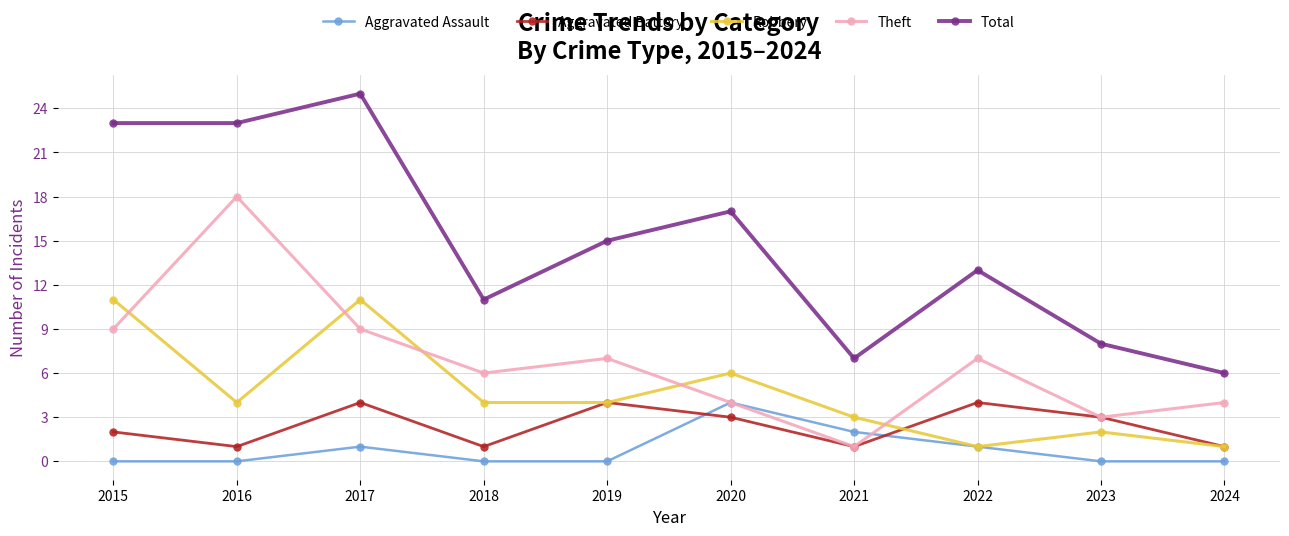

At which category does Aggravated Assault reach its first local peak?

2017